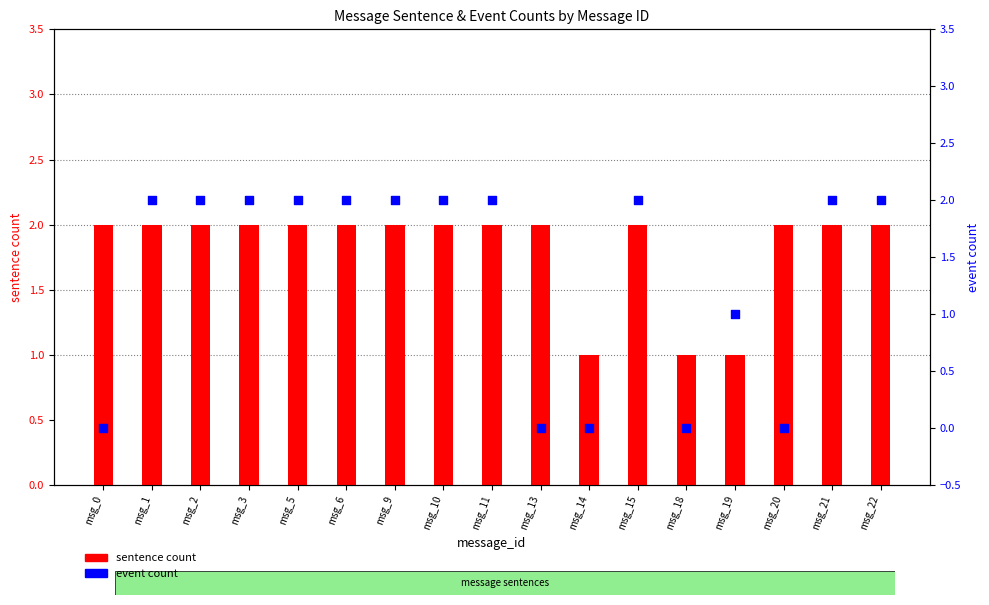

What are all the series names shown in the legend?

sentence count, event count